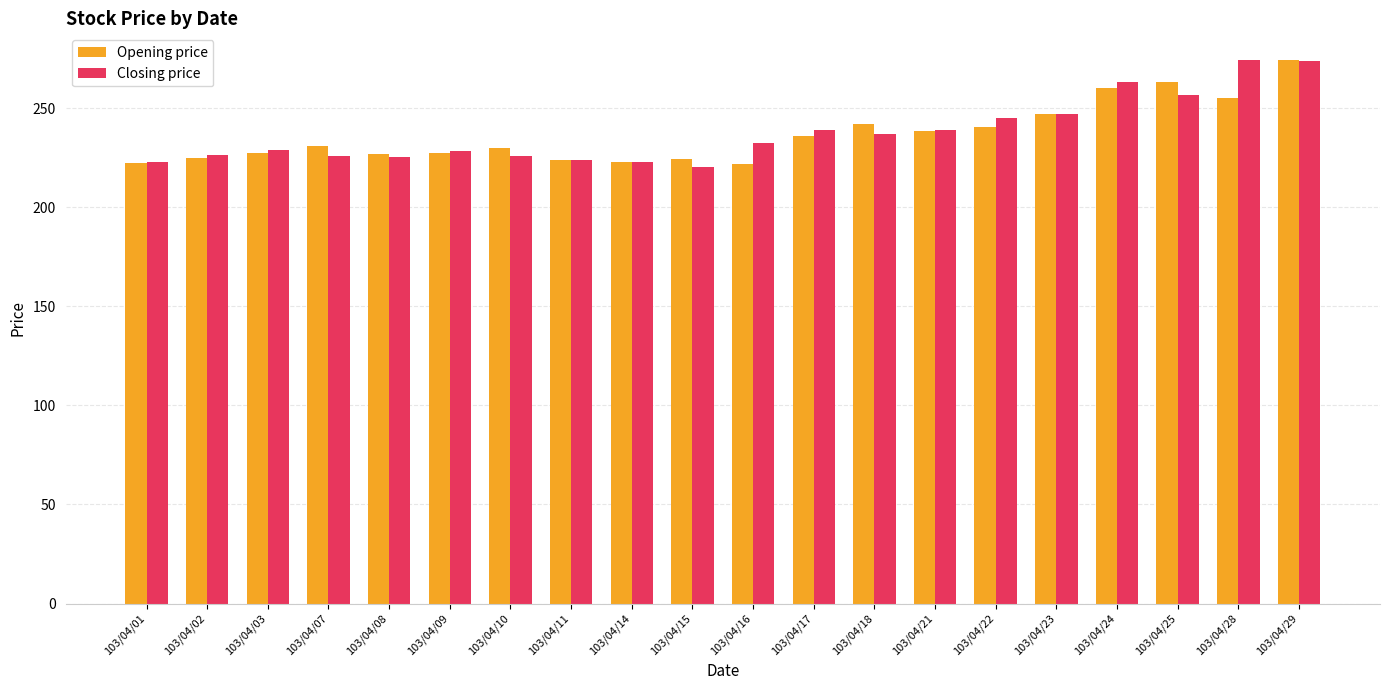

What is the sum of the Opening price values at 103/04/01 and 103/04/22?

463.0